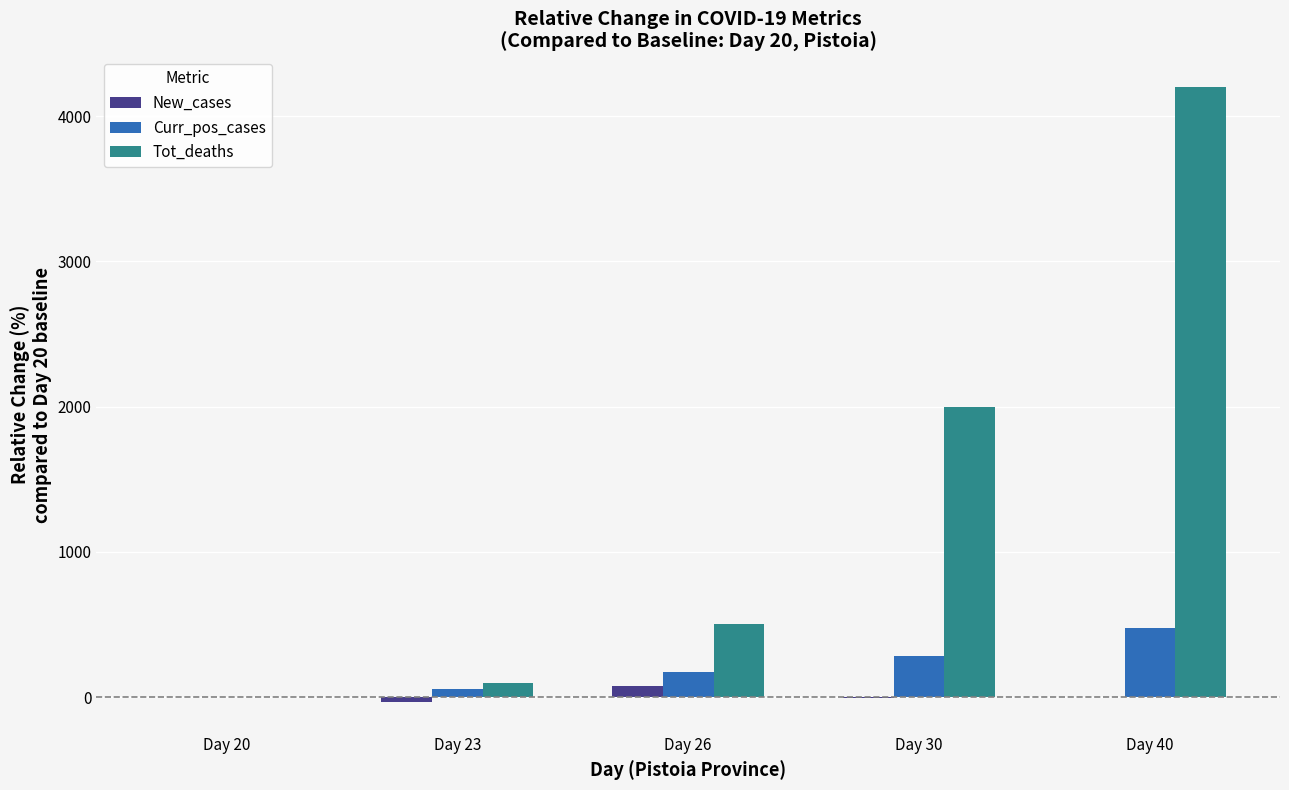

How many positive values does the Curr_pos_cases series have?

4